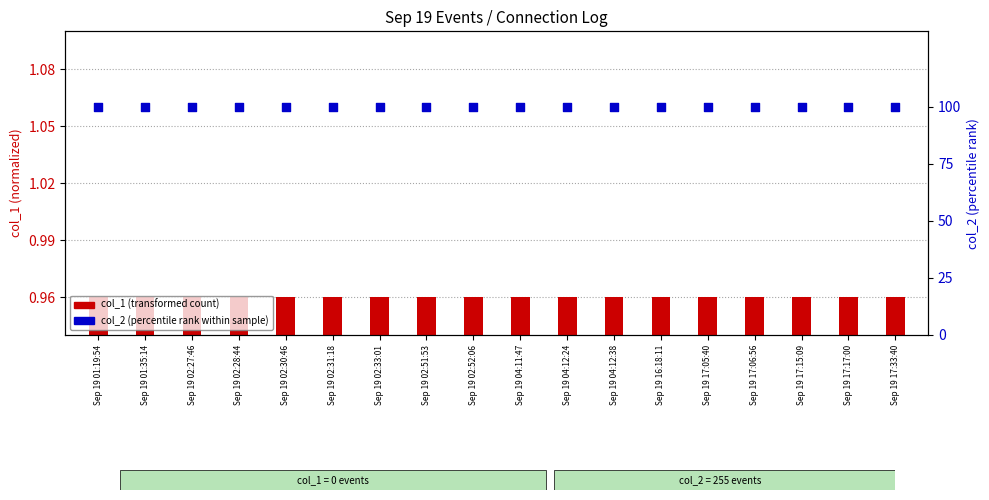

At which category is the sum across all series the highest?

Sep 19 01:19:54